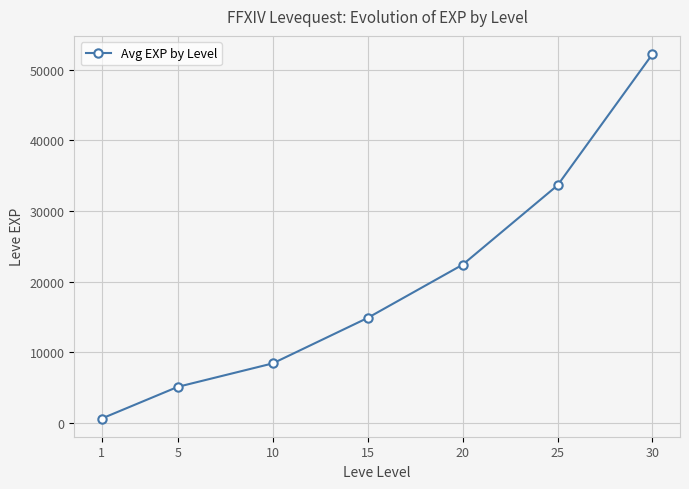

Read the value at 10, to the nearest 50.

8450